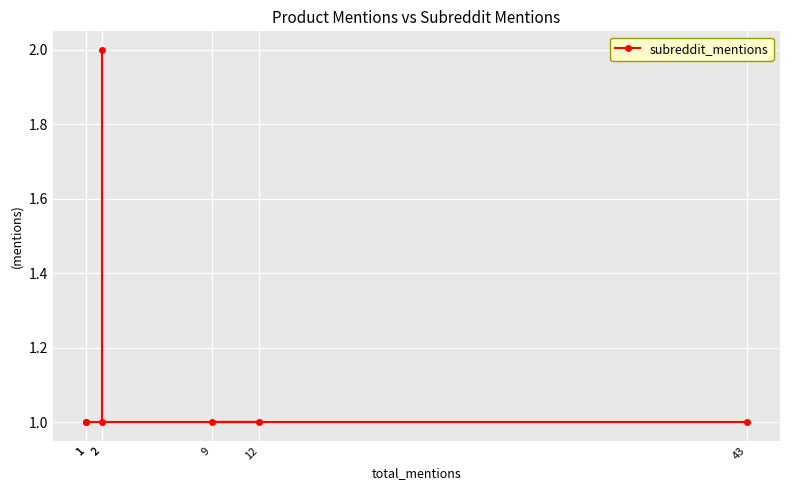

What is the ratio of the value at 12 to the value at 9?

1.0